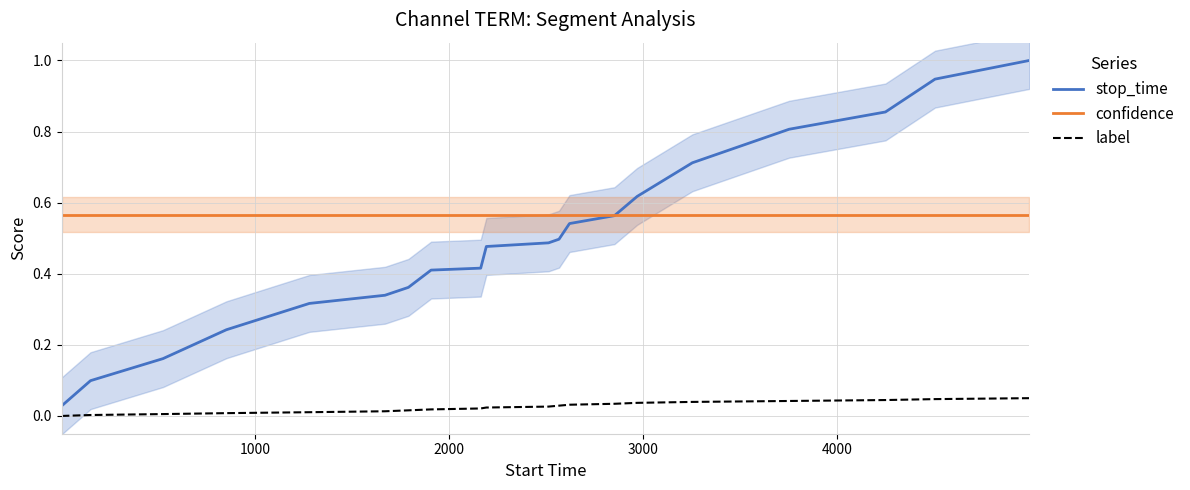

What is the highest value of the stop_time series?

1.0